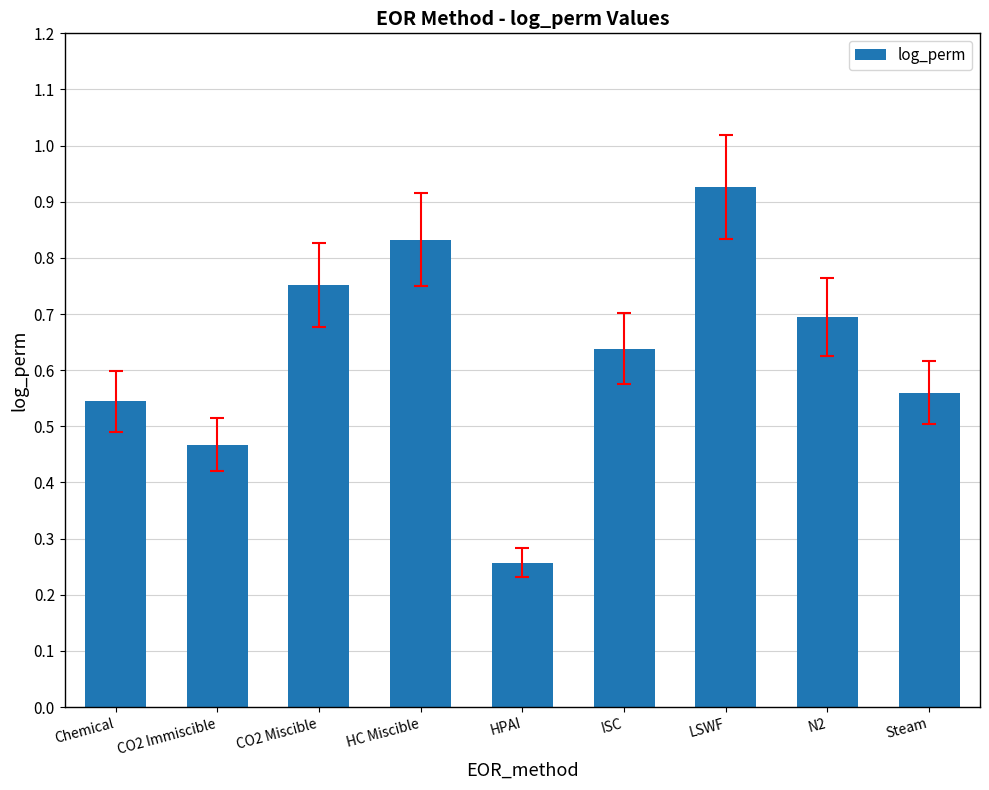

How many data points does each series have?

9